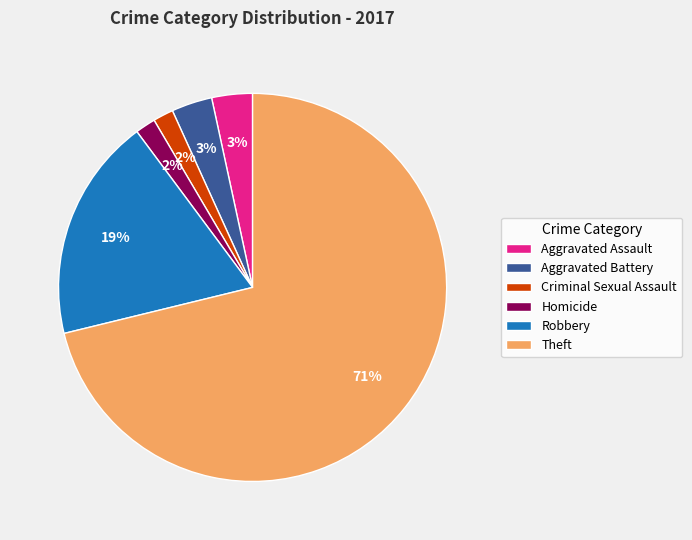

To the nearest percent, what percentage of the pie is Robbery?

19%